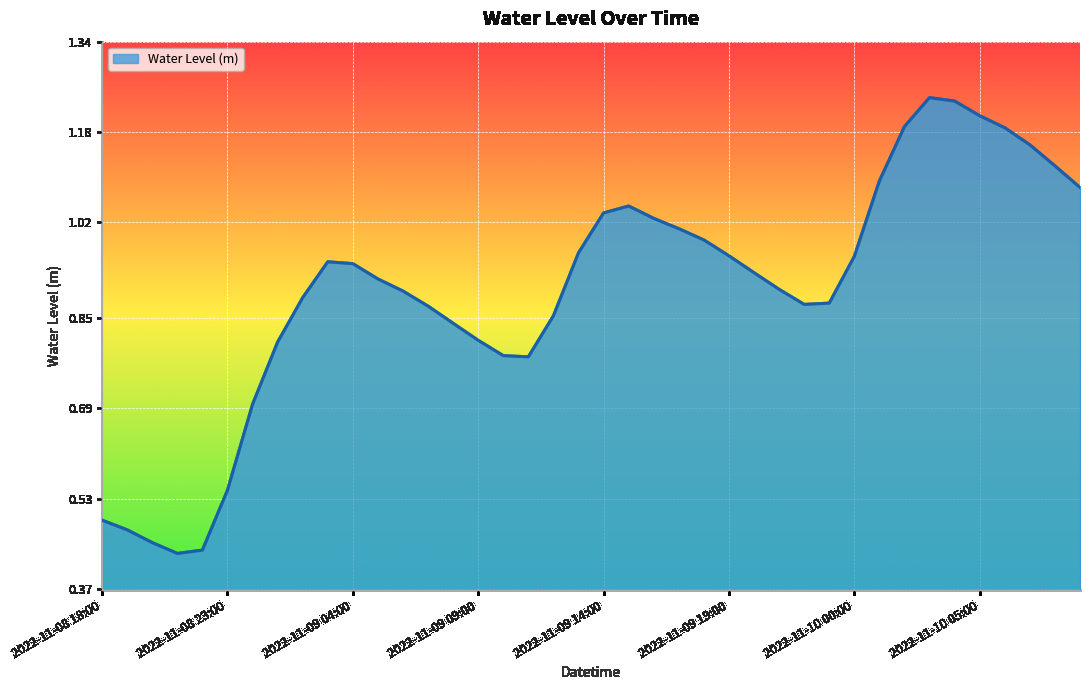

Is this an area chart (filled region under the line)?

Yes